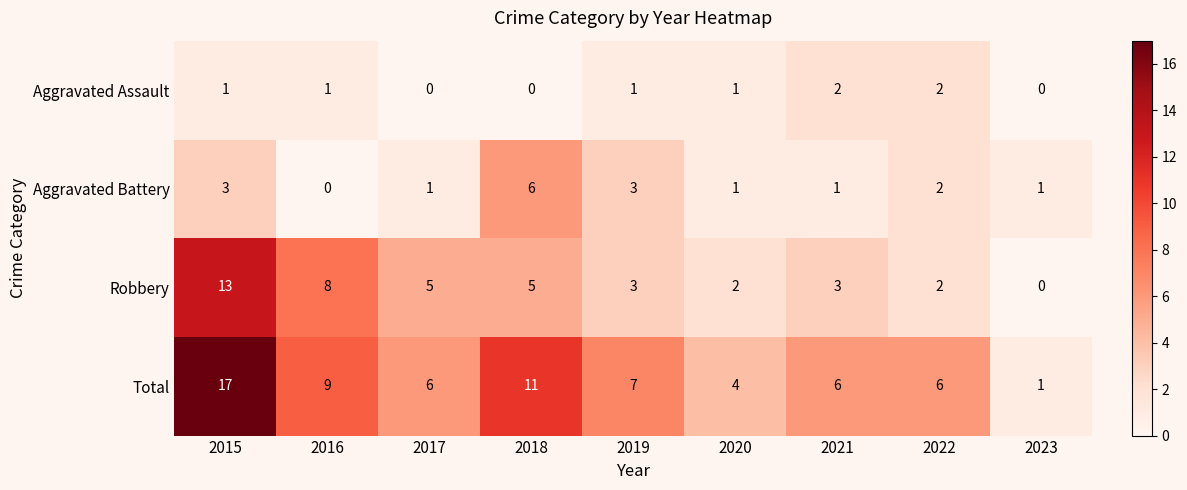

What is the difference between the maximum and minimum values in the Total series?

16